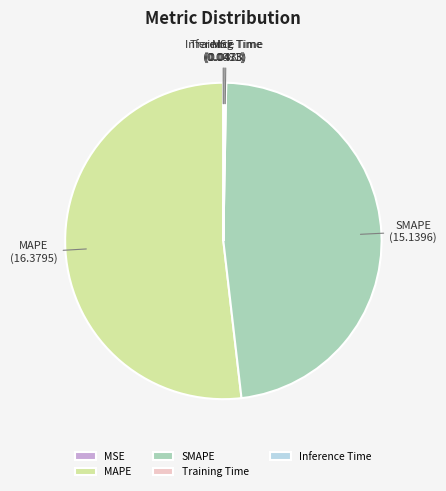

What is the largest slice in the pie chart?

MAPE